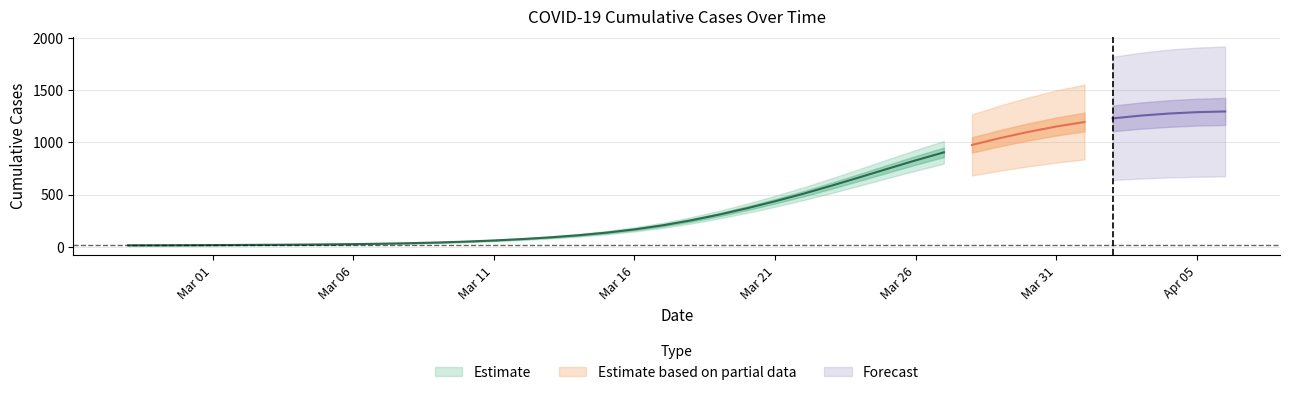

What is the difference between the maximum and minimum values?

1299